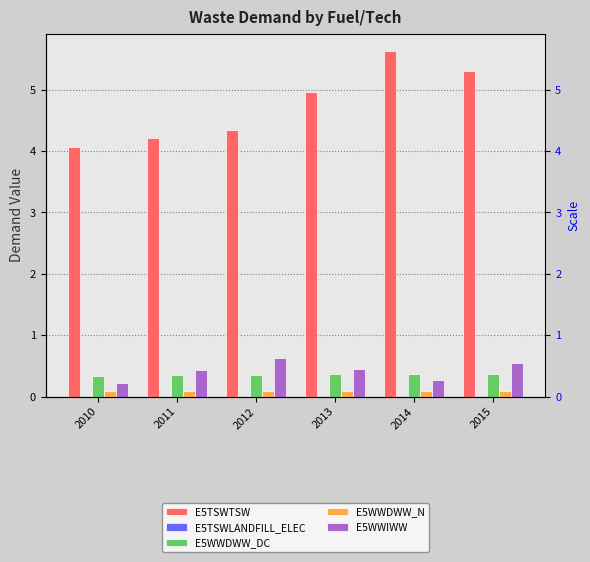

Read the E5WWDWW_N value at 2011.

0.1